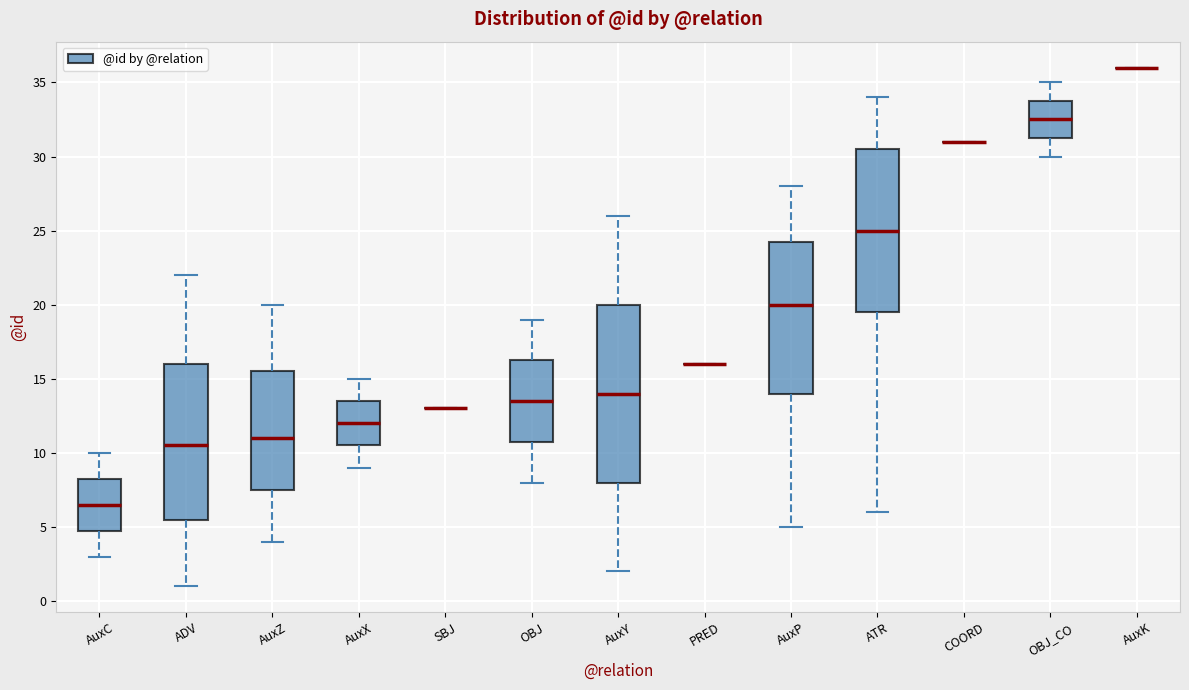

Reading left to right, read every box against the y-axis: the position of its median line, the range the box covers, and the ends of its whiskers. The values are not printed on the chart, so give them approximately, as read against the axis.

AuxC: median 6.5, box 5.0 to 8.5, whiskers 3.0 to 10.0
ADV: median 10.5, box 5.5 to 16.0, whiskers 1.0 to 22.0
AuxZ: median 11.0, box 7.5 to 15.5, whiskers 4.0 to 20.0
AuxX: median 12.0, box 10.5 to 13.5, whiskers 9.0 to 15.0
SBJ: box collapsed to a line at 13.0, whiskers 13.0 to 13.0
OBJ: median 13.5, box 11.0 to 16.5, whiskers 8.0 to 19.0
AuxY: median 14.0, box 8.0 to 20.0, whiskers 2.0 to 26.0
PRED: box collapsed to a line at 16.0, whiskers 16.0 to 16.0
AuxP: median 20.0, box 14.0 to 24.5, whiskers 5.0 to 28.0
ATR: median 25.0, box 19.5 to 30.5, whiskers 6.0 to 34.0
COORD: box collapsed to a line at 31.0, whiskers 31.0 to 31.0
OBJ_CO: median 32.5, box 31.5 to 34.0, whiskers 30.0 to 35.0
AuxK: box collapsed to a line at 36.0, whiskers 36.0 to 36.0